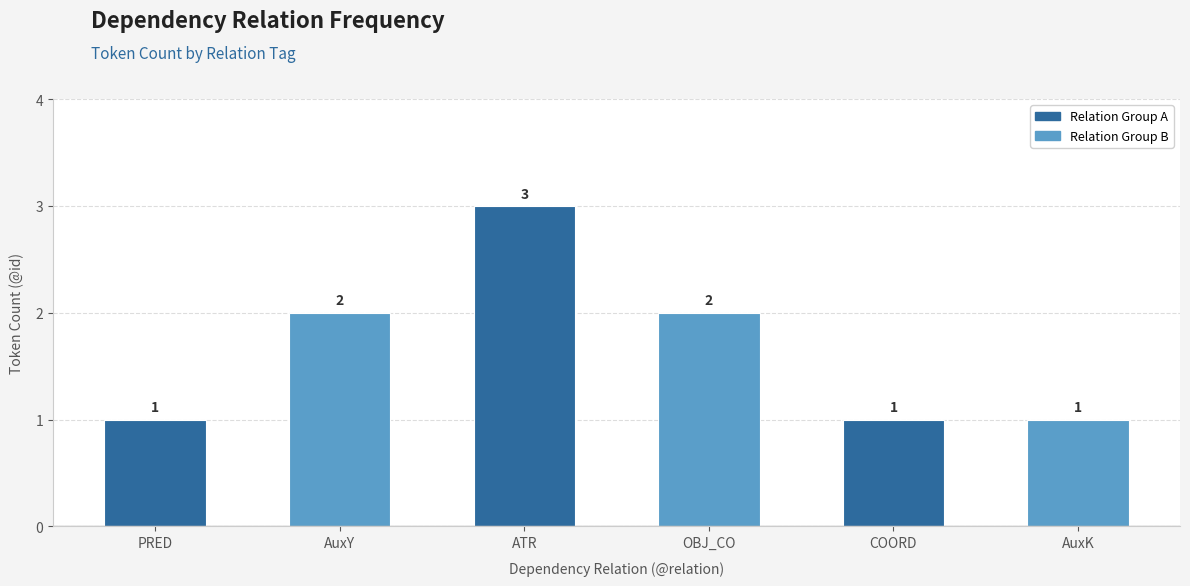

What is the greatest value displayed?

3